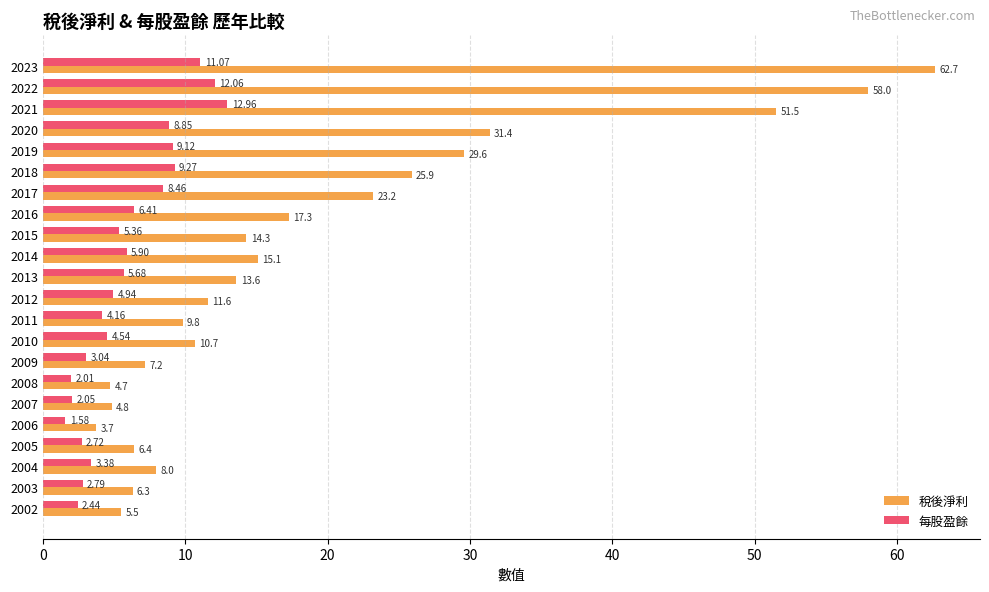

Rank the series at 2013 from highest to lowest value.

稅後淨利, 每股盈餘